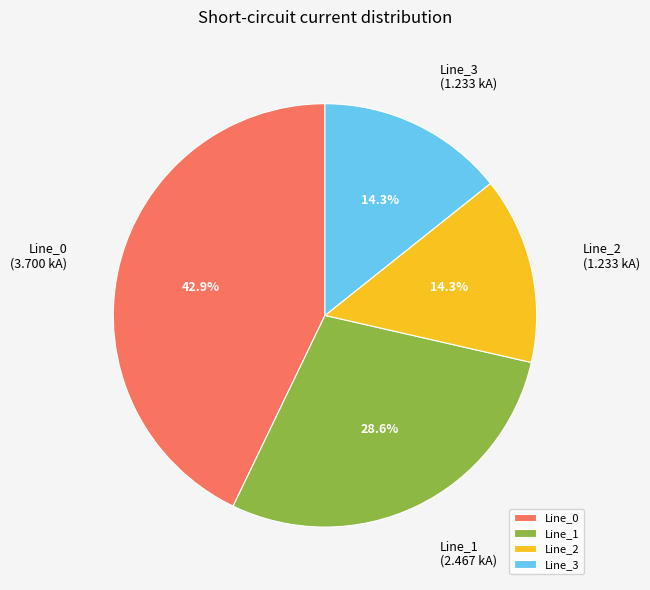

To the nearest percent, what portion does Line_0 represent?

43%